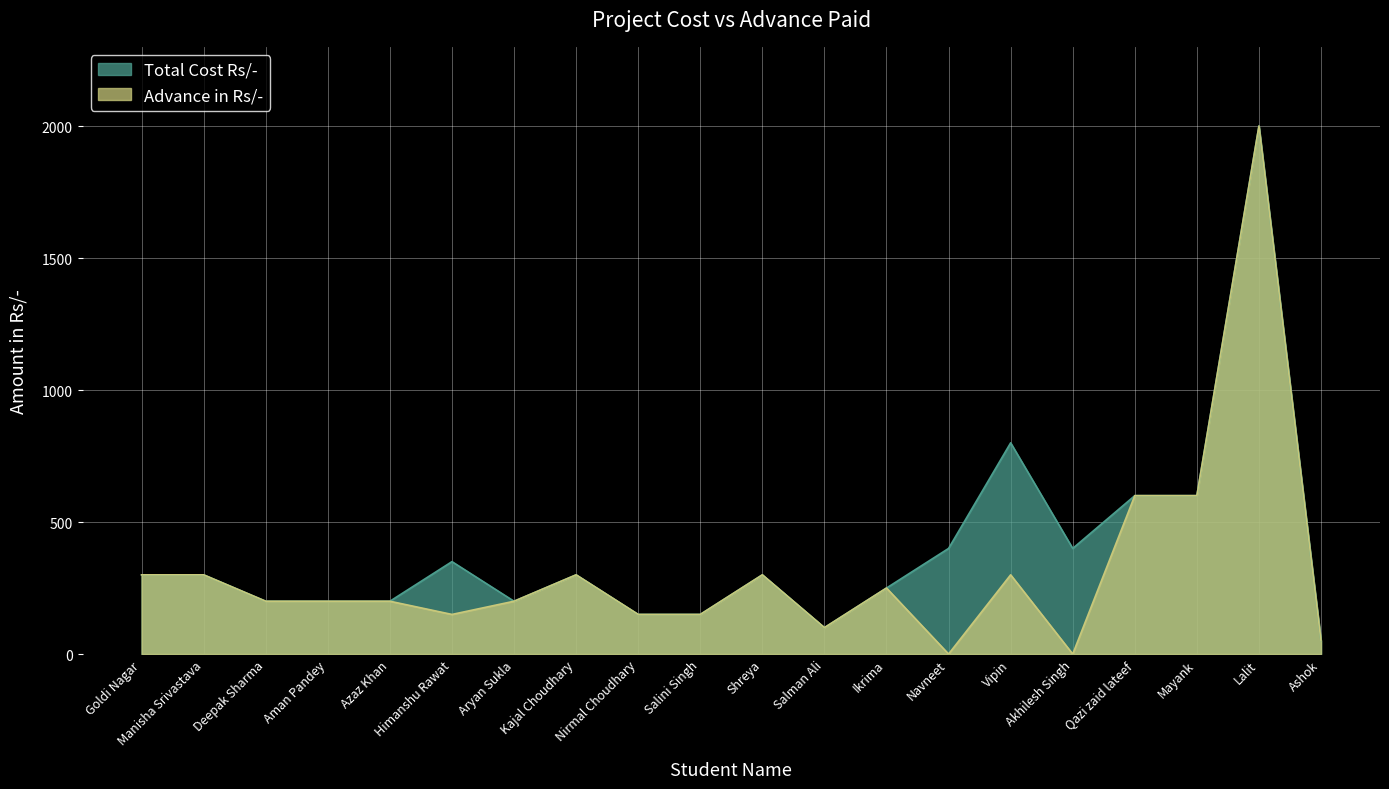

Is it true that Total Cost Rs/- equals 150 at Nirmal Choudhary?

True